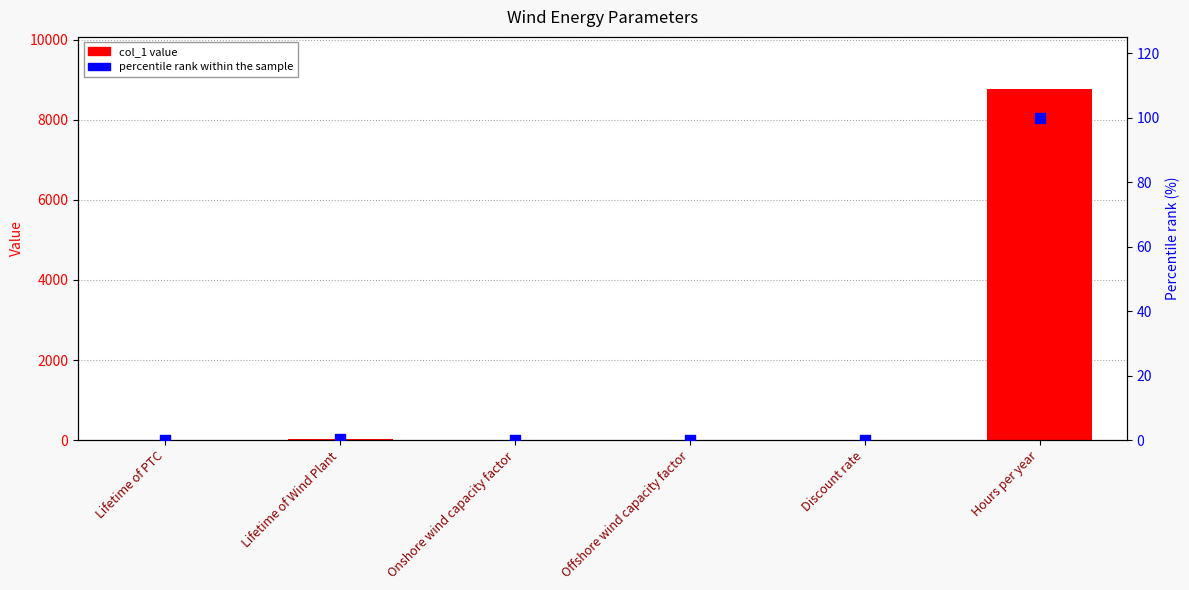

Which series reaches the maximum Y coordinate?

col_1